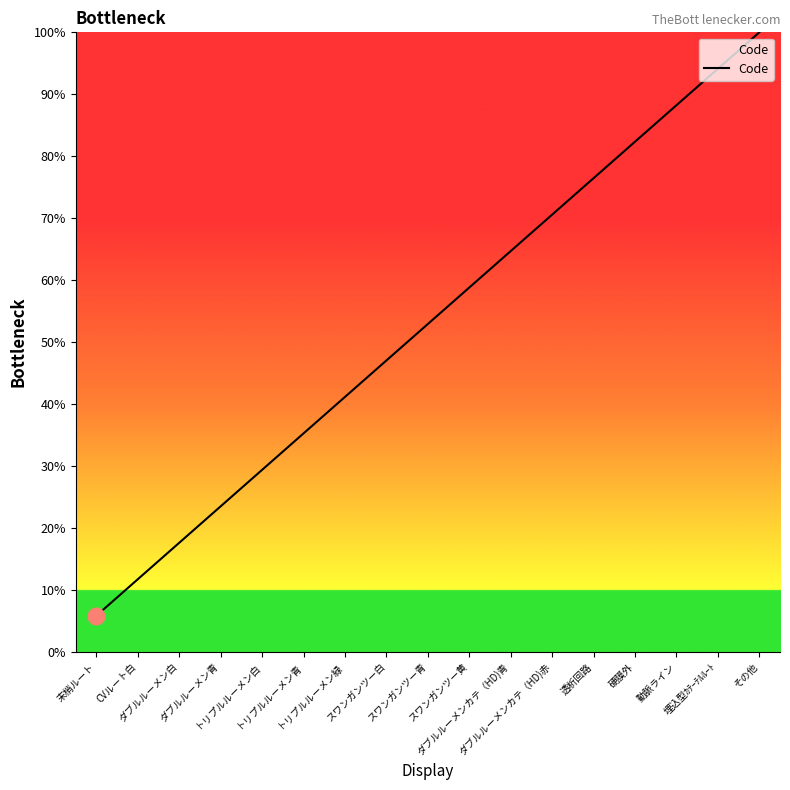

Reading left to right, what are all the values shown in this chart?

末梢ルート=5.9	CVルート白=11.8	ダブルルーメン白=17.6	ダブルルーメン青=23.5	トリプルルーメン白=29.4	トリプルルーメン青=35.3	トリプルルーメン緑=41.2	スワンガンツー白=47.1	スワンガンツー青=52.9	スワンガンツー黄=58.8	ダブルルーメンカテ（HD)青=64.7	ダブルルーメンカテ（HD)赤=70.6	透析回路=76.5	硬膜外=82.4	動脈ライン=88.2	埋込型ｶﾃｰﾃﾙﾙｰﾄ=94.1	その他=100.0